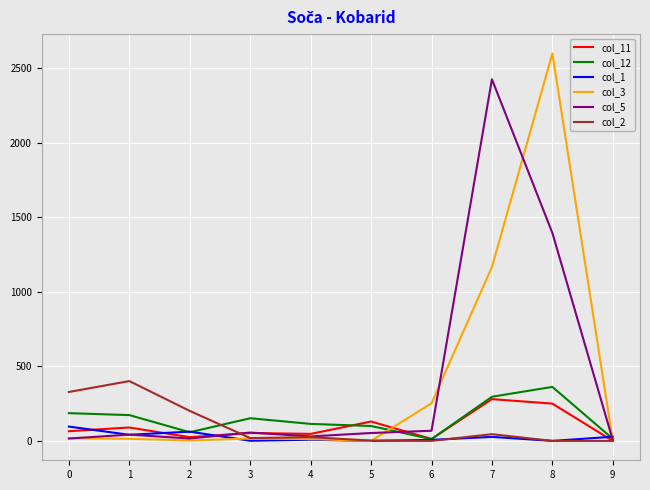

What is the maximum value shown in the chart?

2597